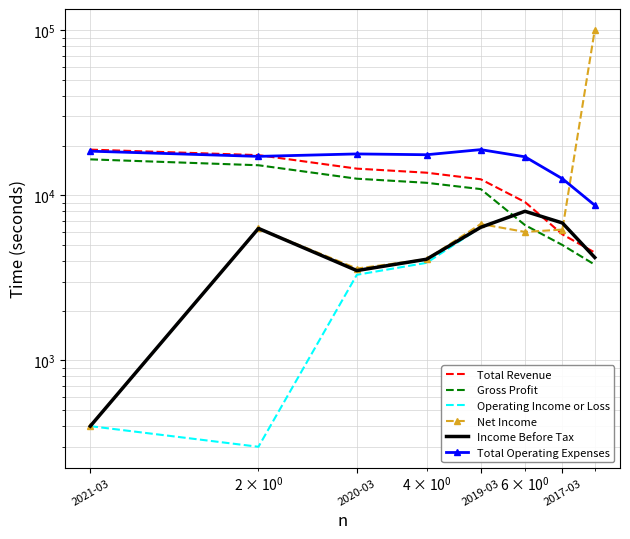

True or false: Gross Profit has a value of 25879 at 2020-03.

False